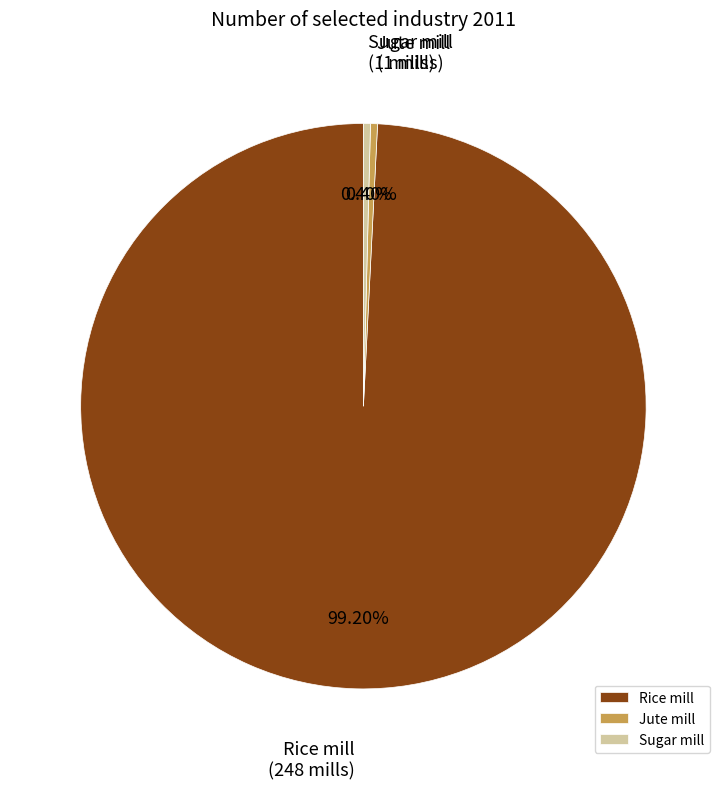

To the nearest percent, what is the difference between the Jute mill and Rice mill slice percentages?

99%